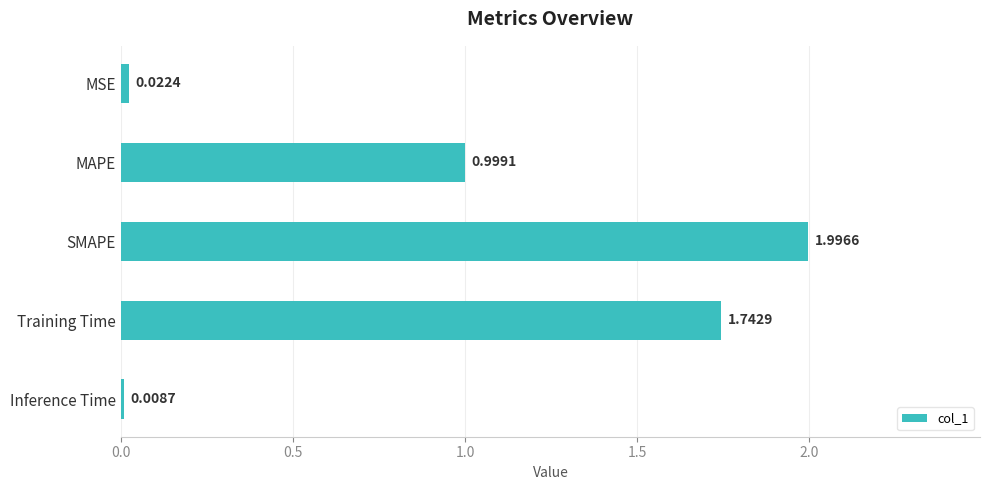

Where is the data nearest to the value 1?

MAPE